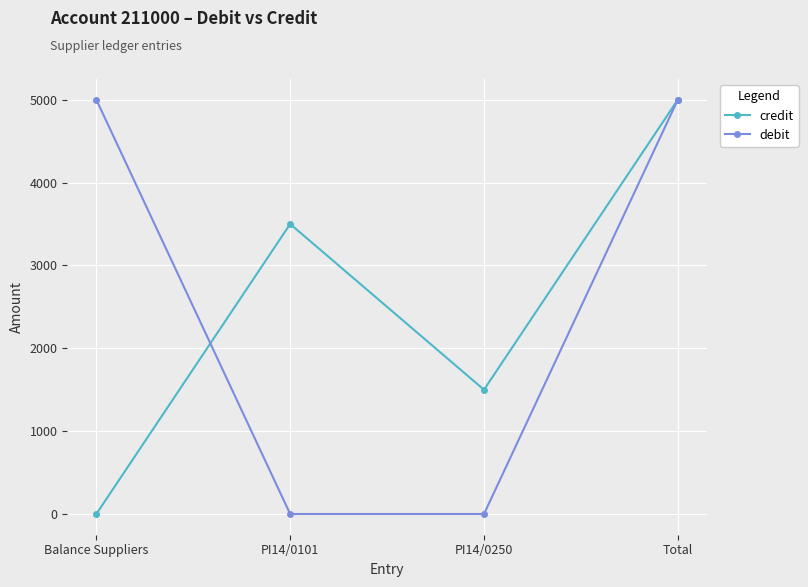

At which category is the sum across all series the highest?

Total